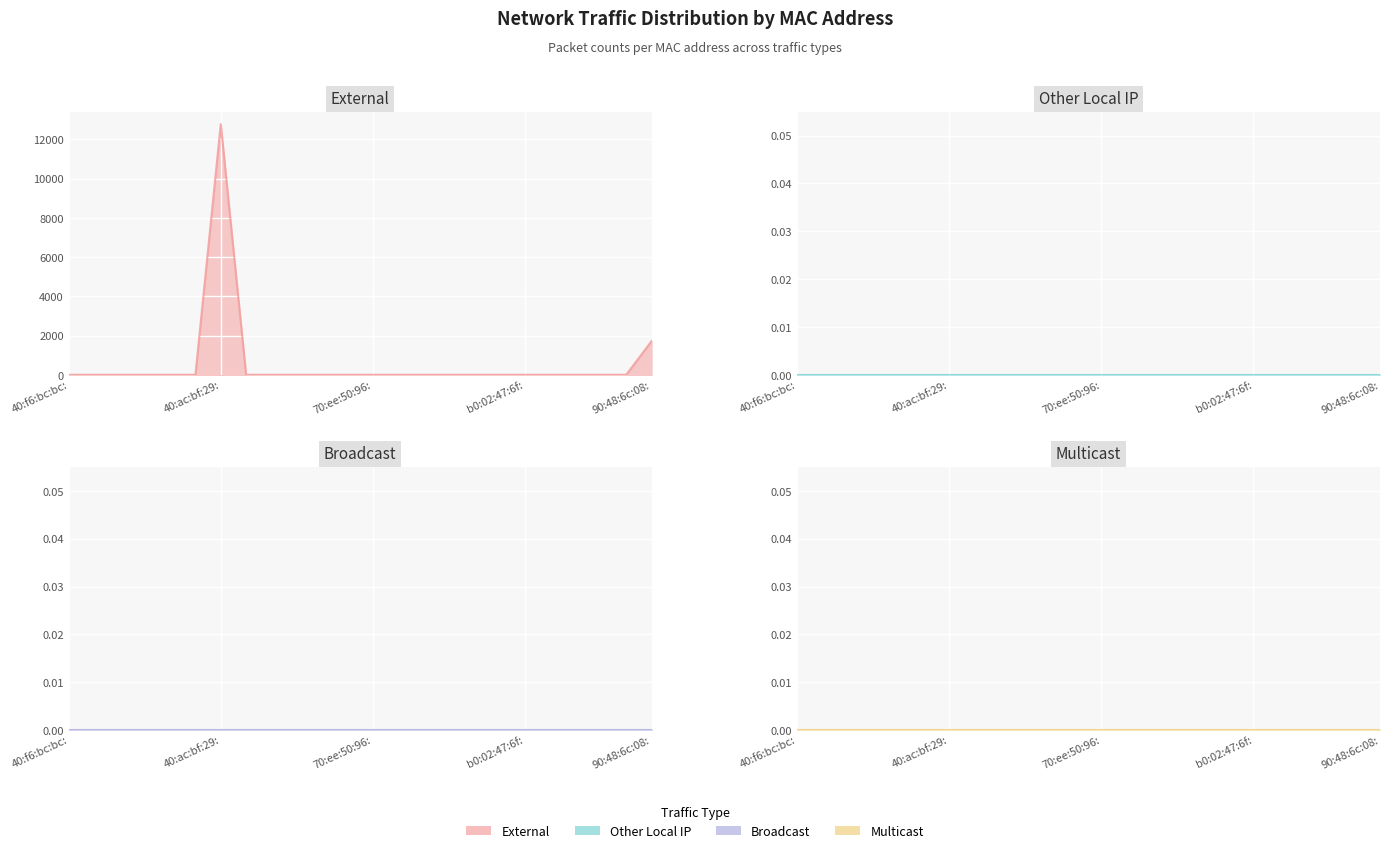

At which label is External closest to 6392?

90:48:6c:08:da:8a